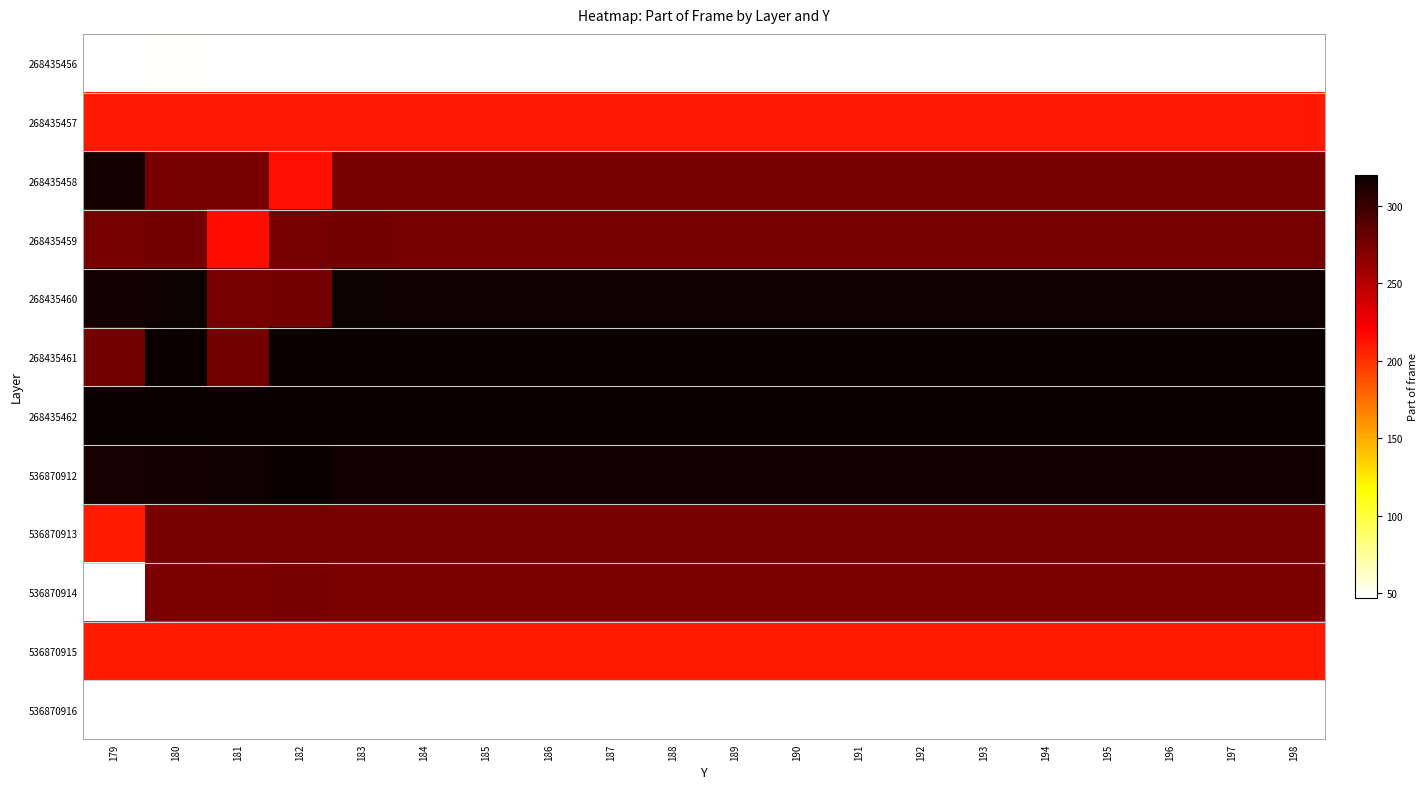

At how many categories does at least one series exceed 319?

20